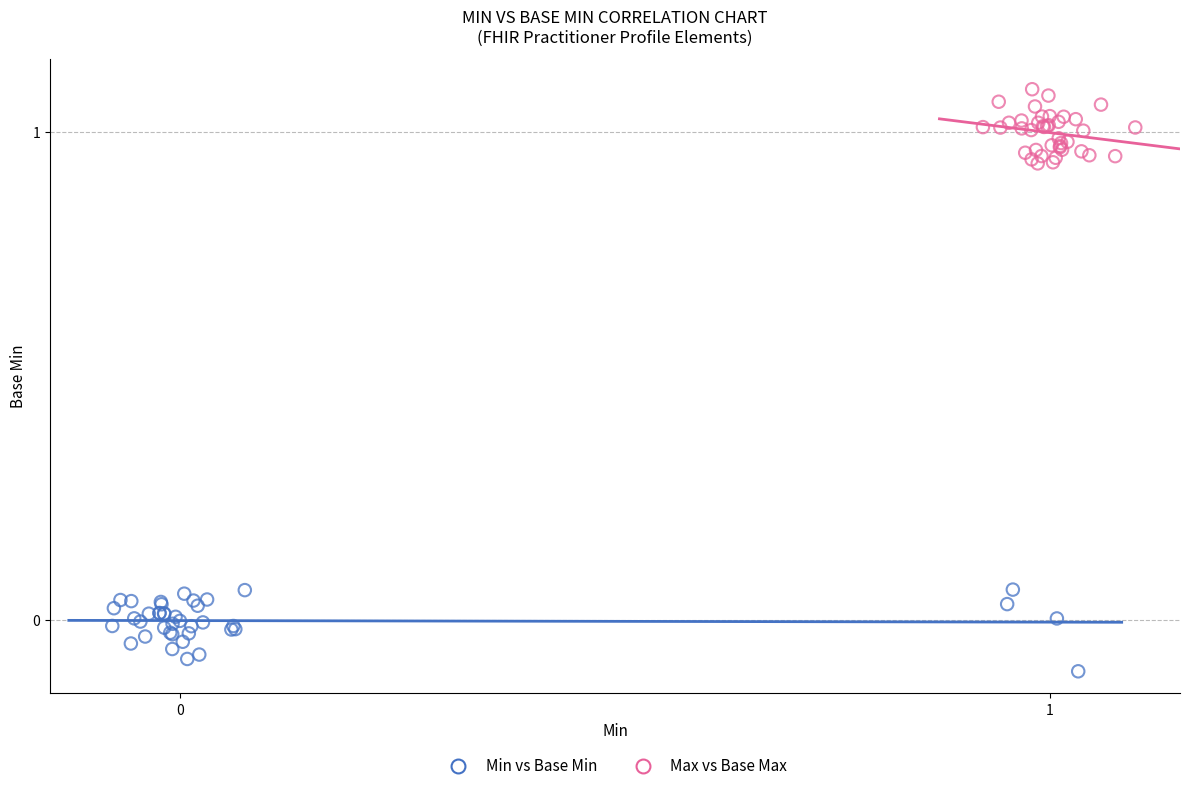

What are all the series names shown in the legend?

Min vs Base Min, Max vs Base Max